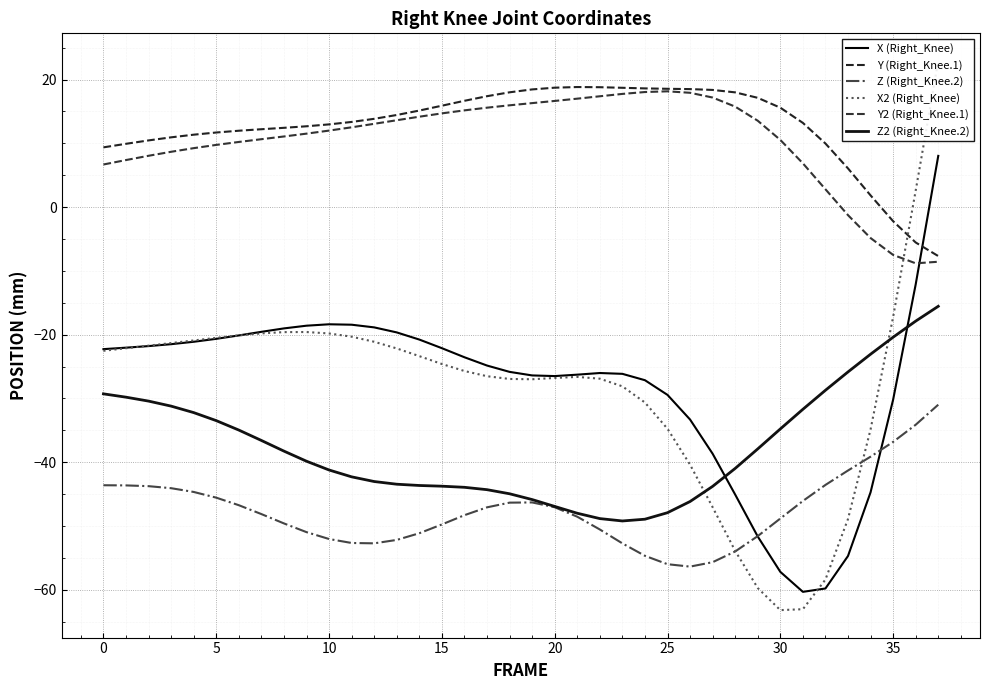

What is the average value of the Y (Right_Knee.1) series?

12.8